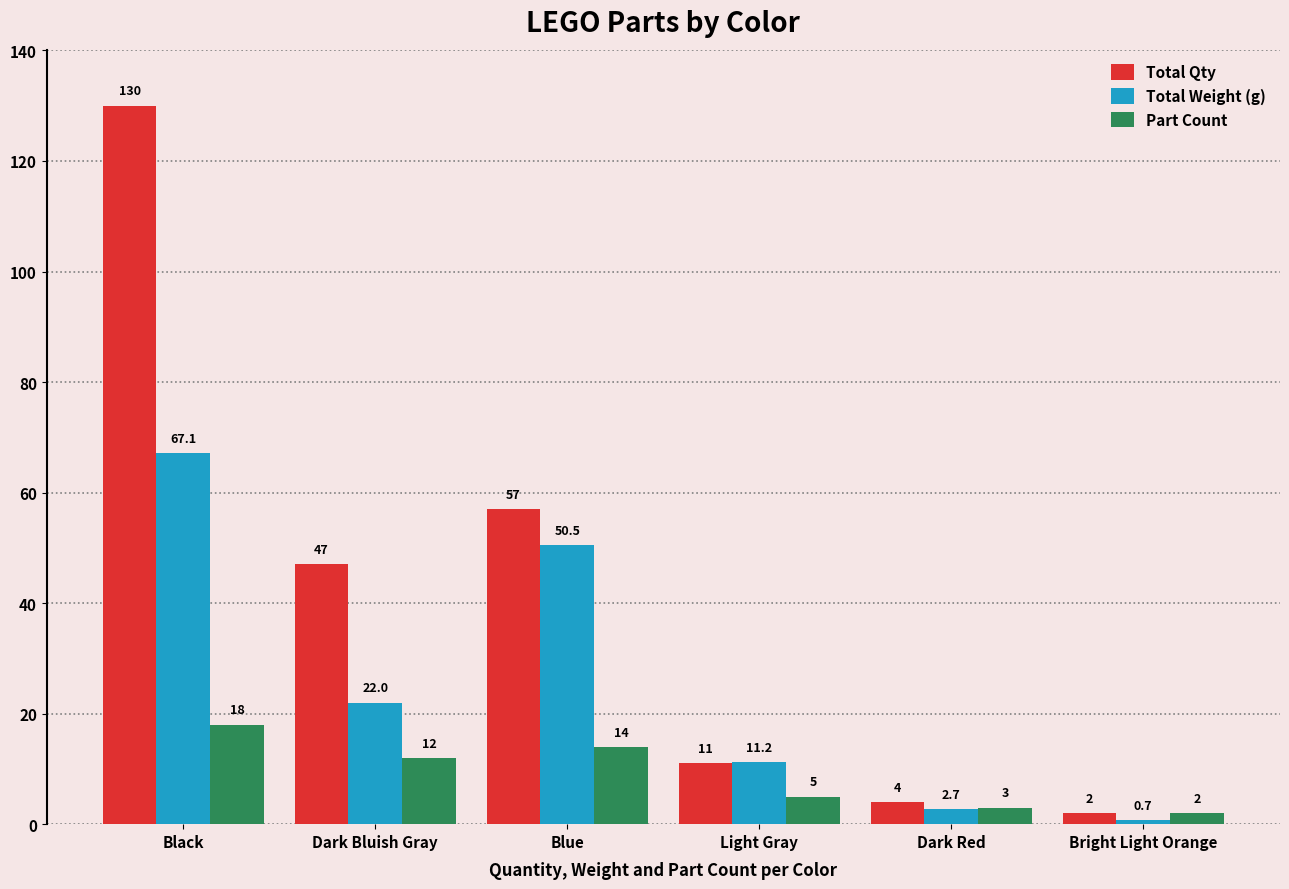

Which series has the largest range (max minus min)?

Total Qty